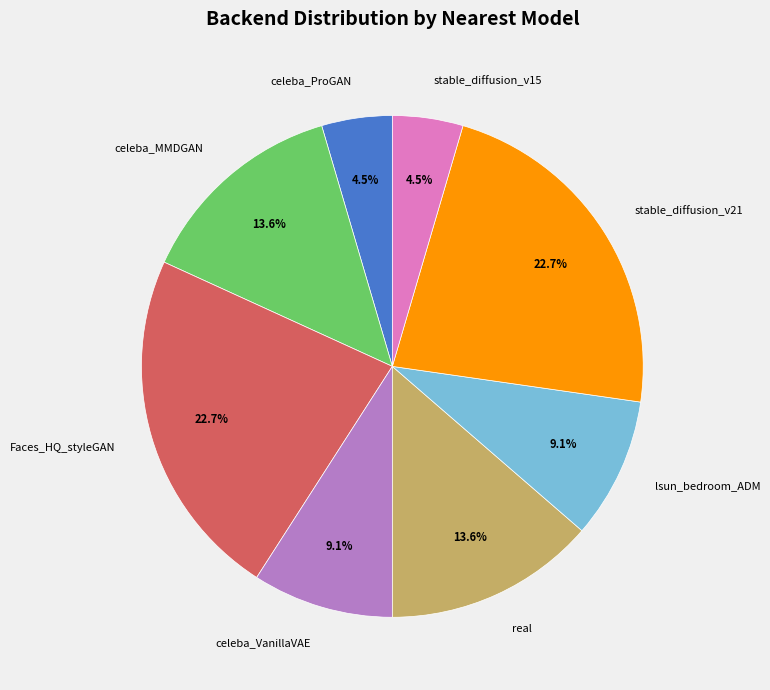

Do Faces_HQ_styleGAN and stable_diffusion_v15 together represent more than half of the pie?

No